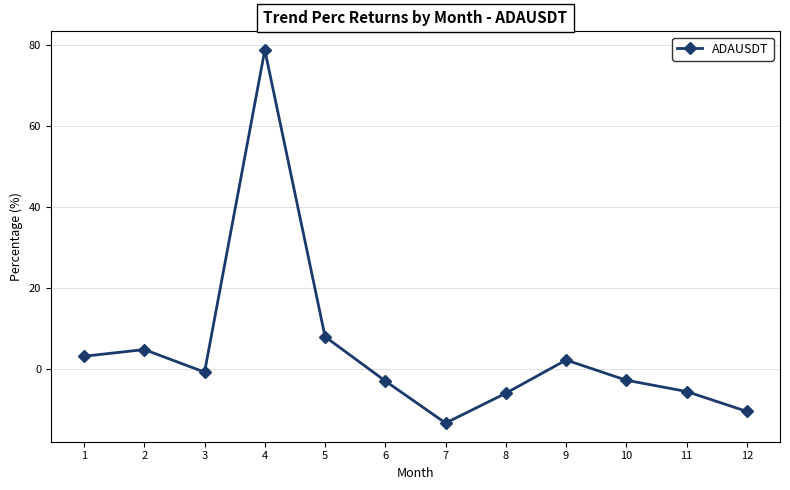

What is the minimum value shown in the chart?

-13.4